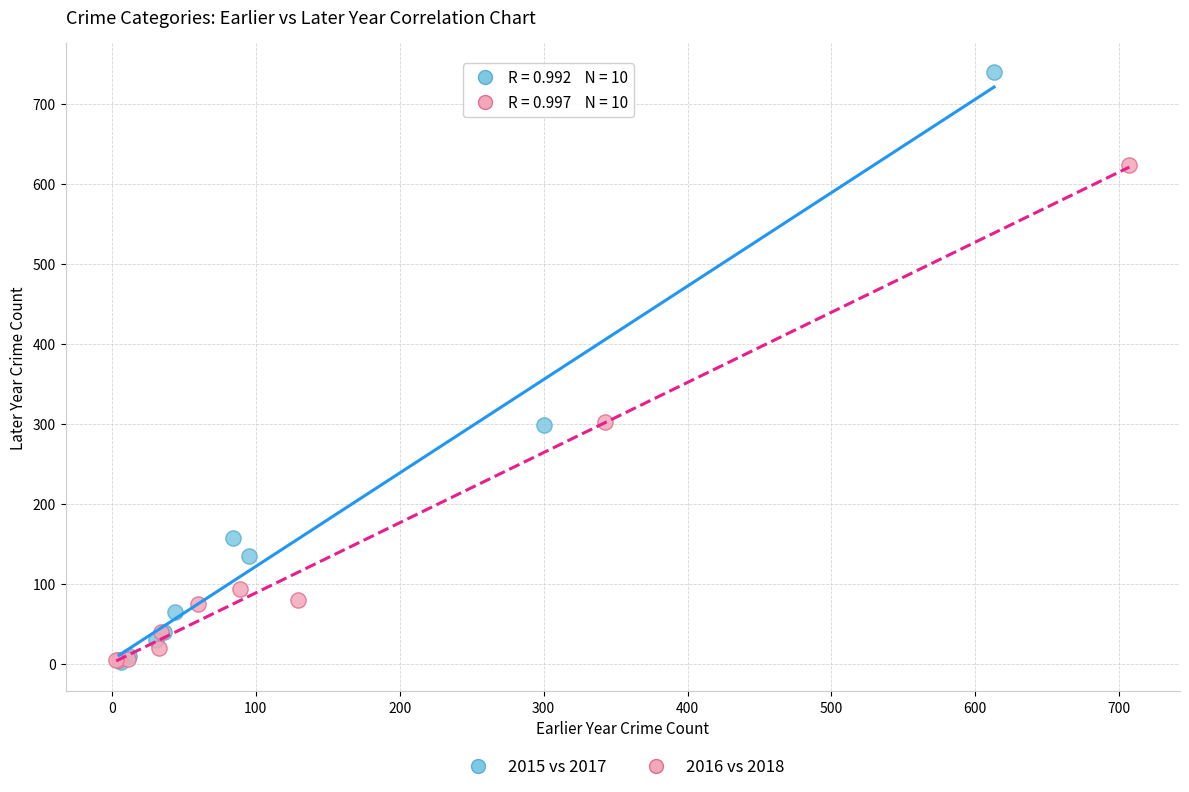

Which series has the largest Y range (max minus min)?

2015 vs 2017